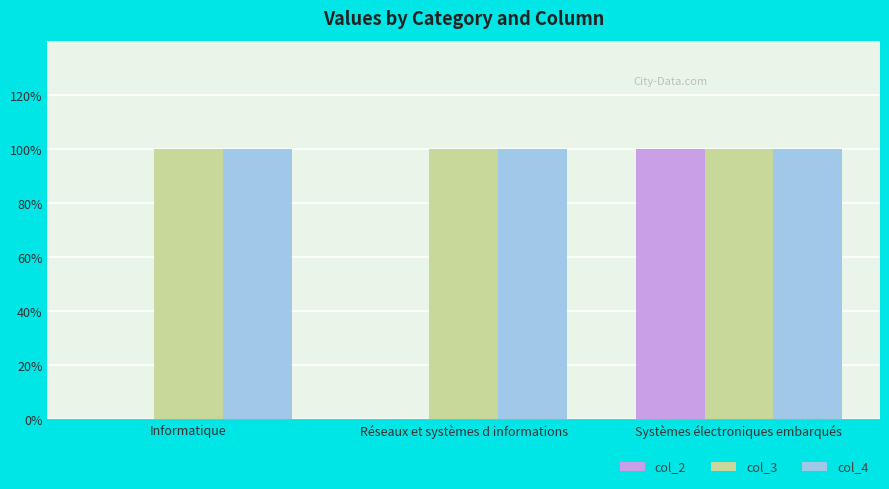

What are all the series names shown in the legend?

col_2, col_3, col_4